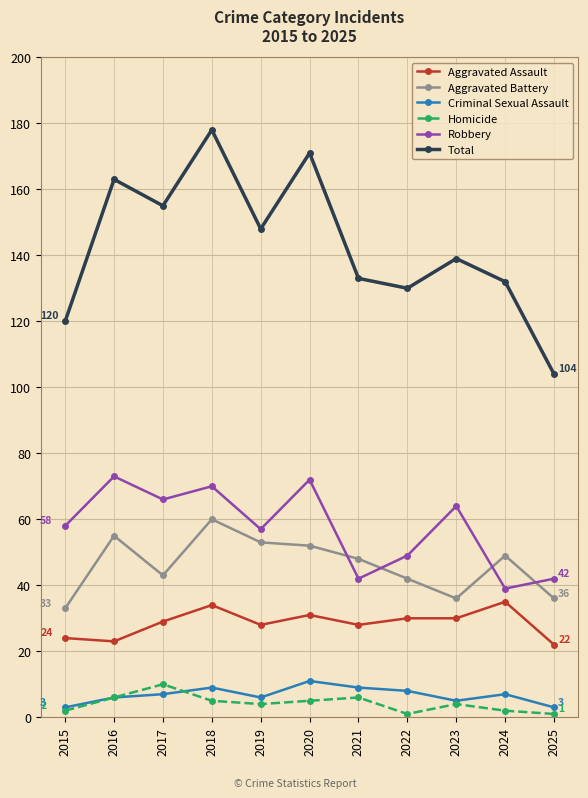

Reading right to left, transcribe all the data shown in this chart.

Aggravated Assault: 22	35	30	30	28	31	28	34	29	23	24
Aggravated Battery: 36	49	36	42	48	52	53	60	43	55	33
Criminal Sexual Assault: 3	7	5	8	9	11	6	9	7	6	3
Homicide: 1	2	4	1	6	5	4	5	10	6	2
Robbery: 42	39	64	49	42	72	57	70	66	73	58
Total: 104	132	139	130	133	171	148	178	155	163	120